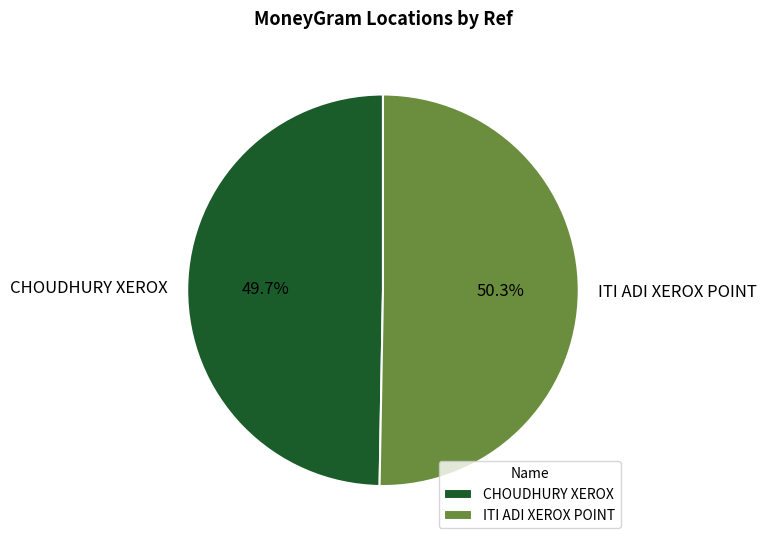

Approximately how many times larger is the value at CHOUDHURY XEROX compared to ITI ADI XEROX POINT?

1.0